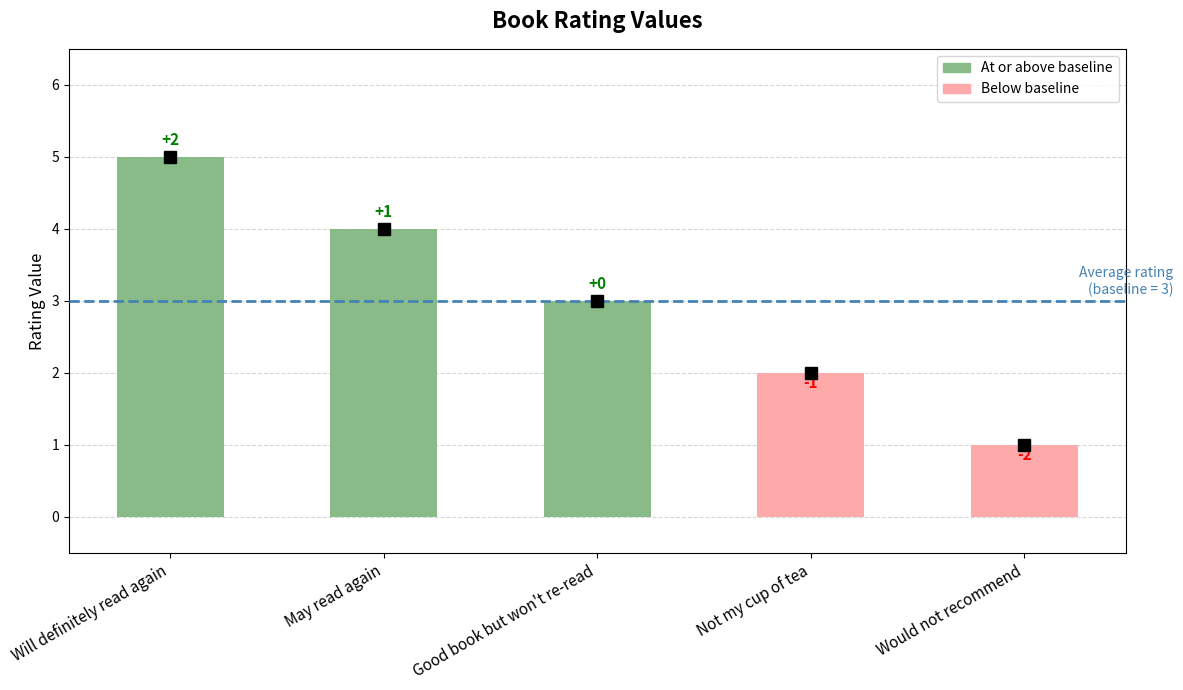

Rank the categories by value from highest to lowest.

Will definitely read again, May read again, Good book but won't re-read, Not my cup of tea, Would not recommend